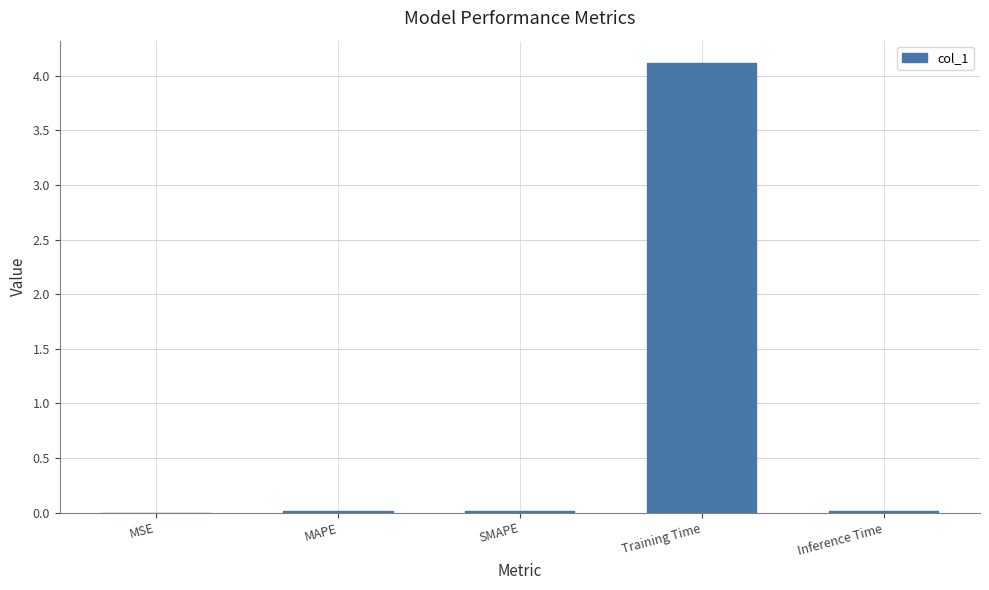

Which has a higher value, MAPE or Training Time?

Training Time